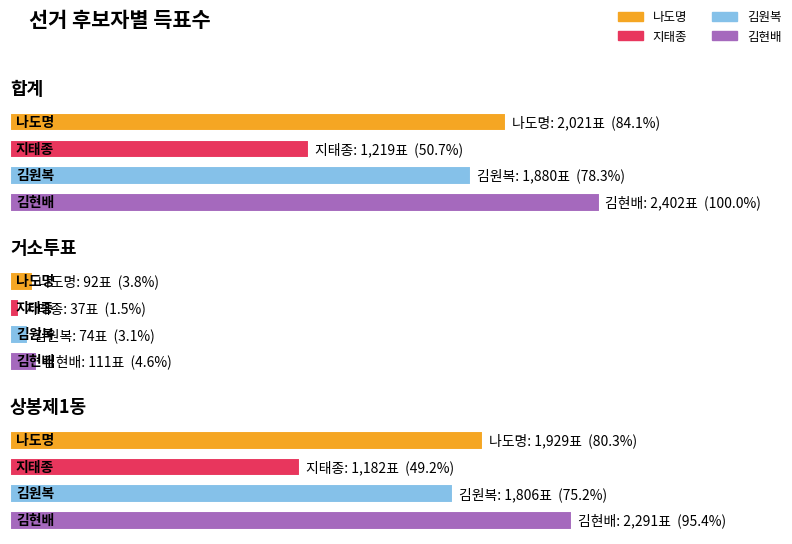

Which series has the largest range (max minus min)?

김현배